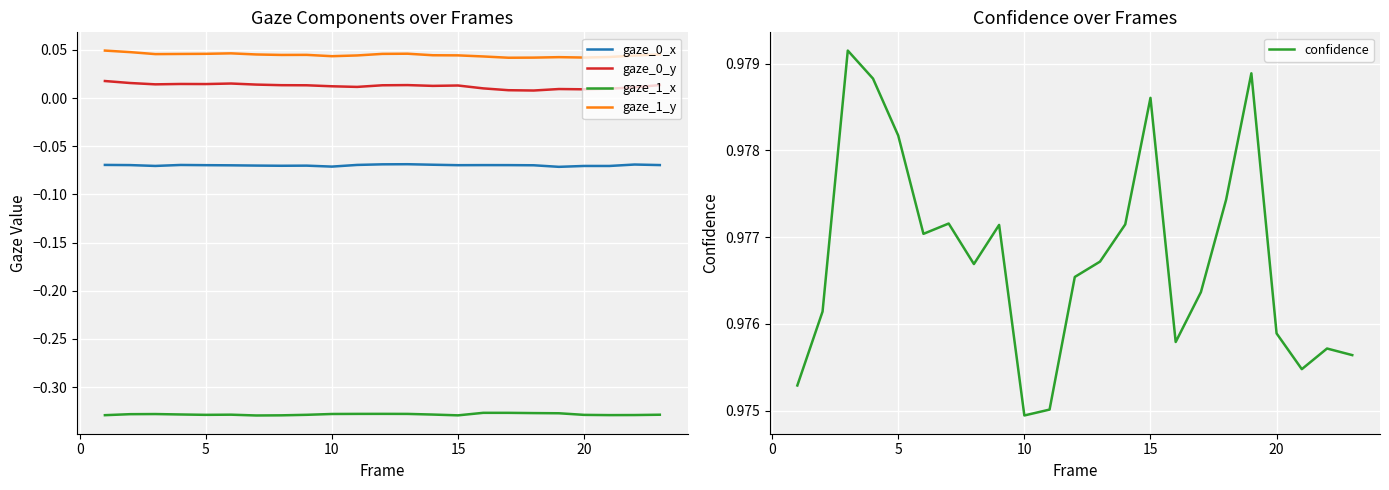

How many series are shown in this chart?

5